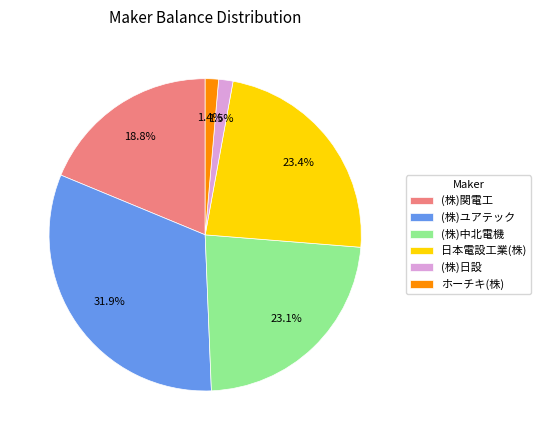

What is the total percentage of (株)関電工 and (株)ユアテック?

50.6%